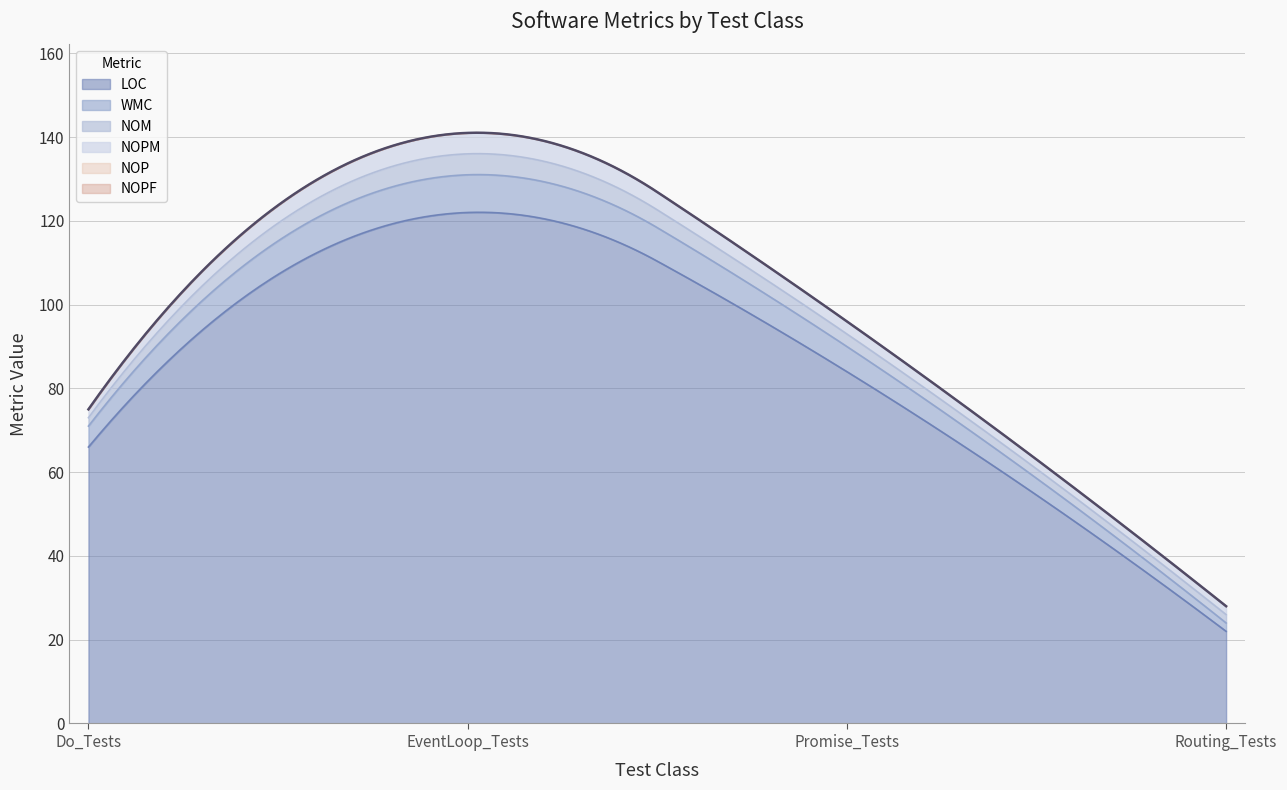

At which category does the chart reach its peak across all series?

EventLoop_Tests